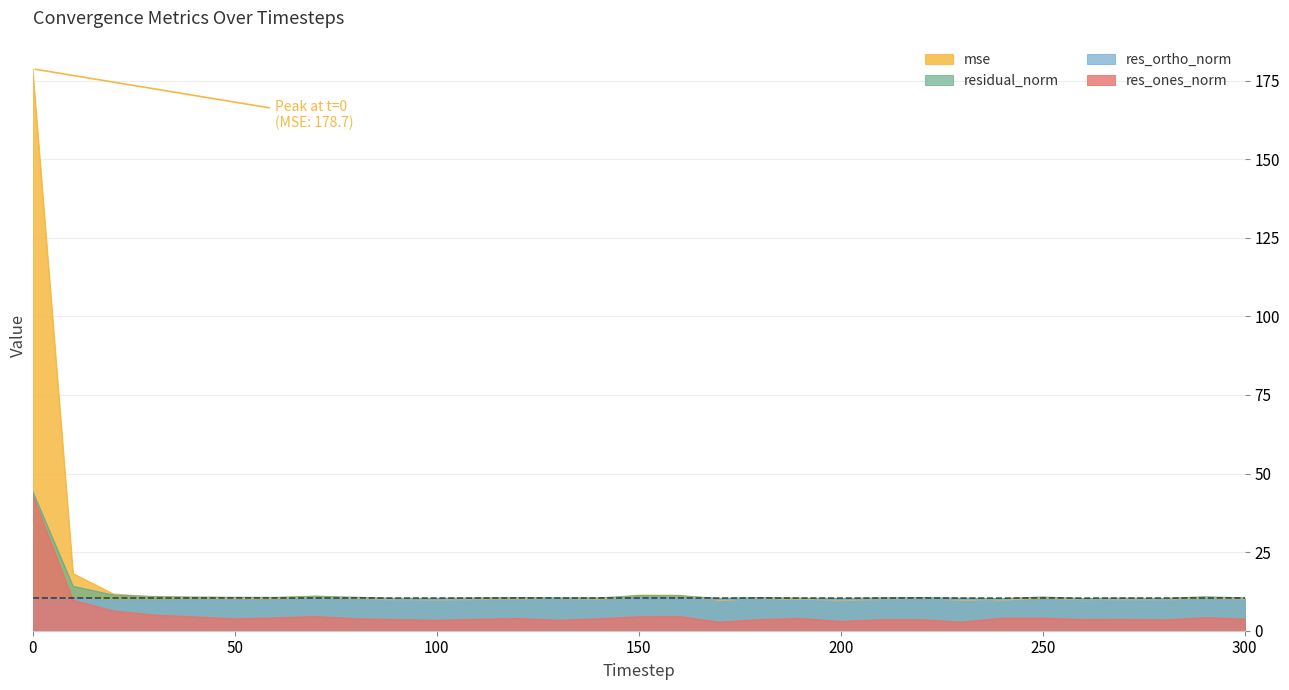

At 270, list the series in order from largest to smallest.

residual_norm, mse, res_ortho_norm, res_ones_norm